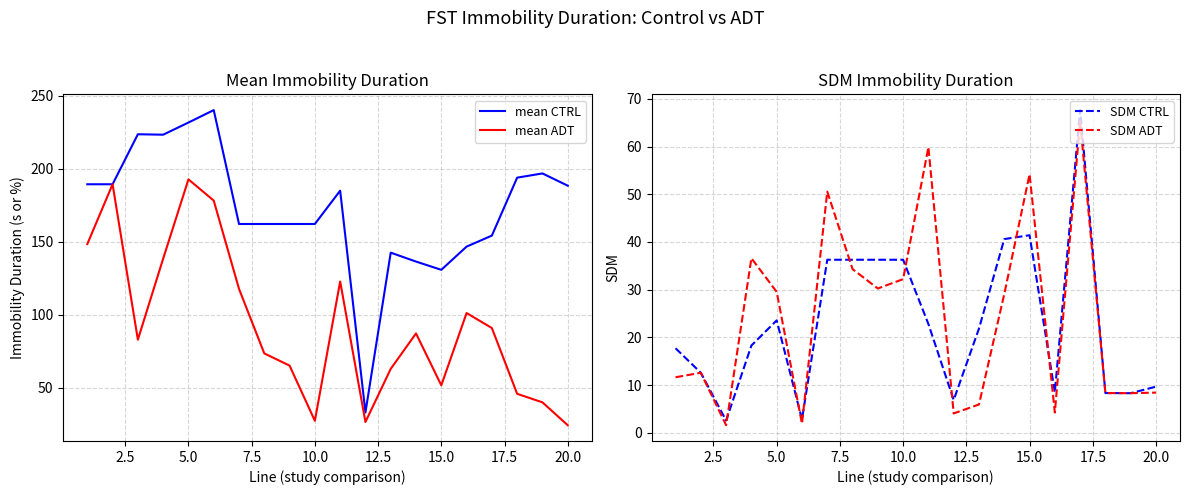

What is the maximum value for mean ADT?

192.8